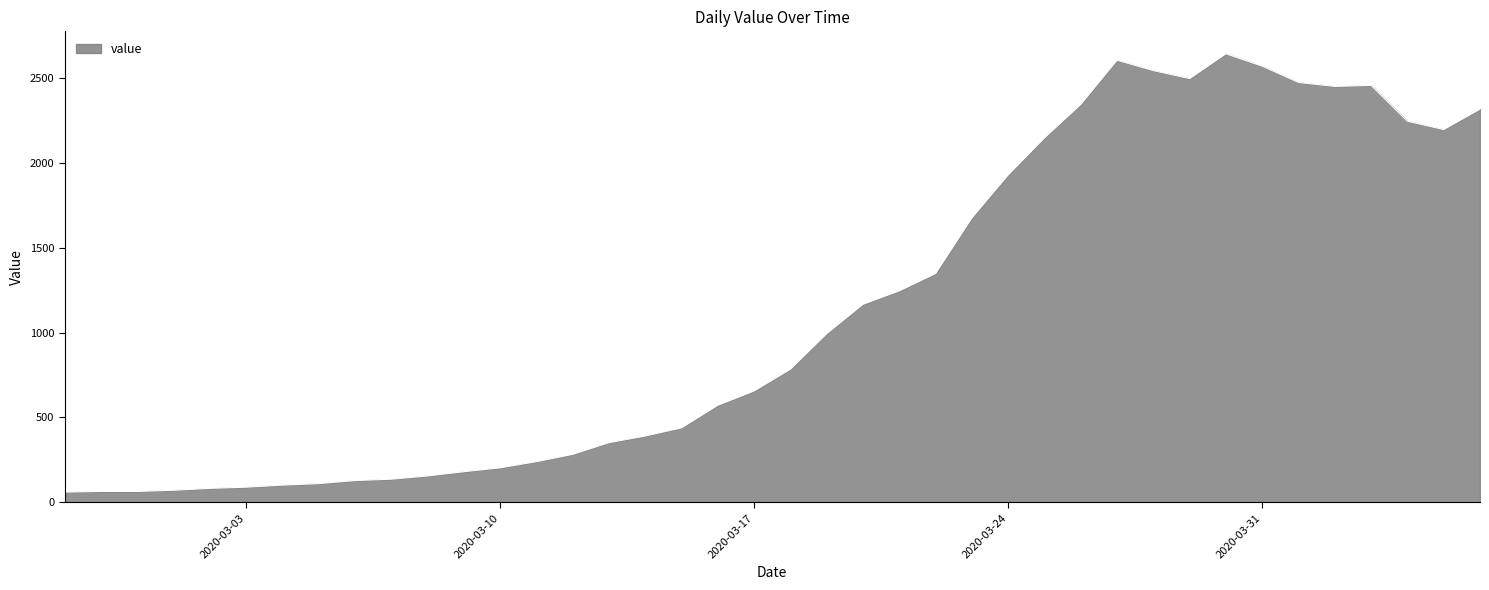

How many values are below 784?

20